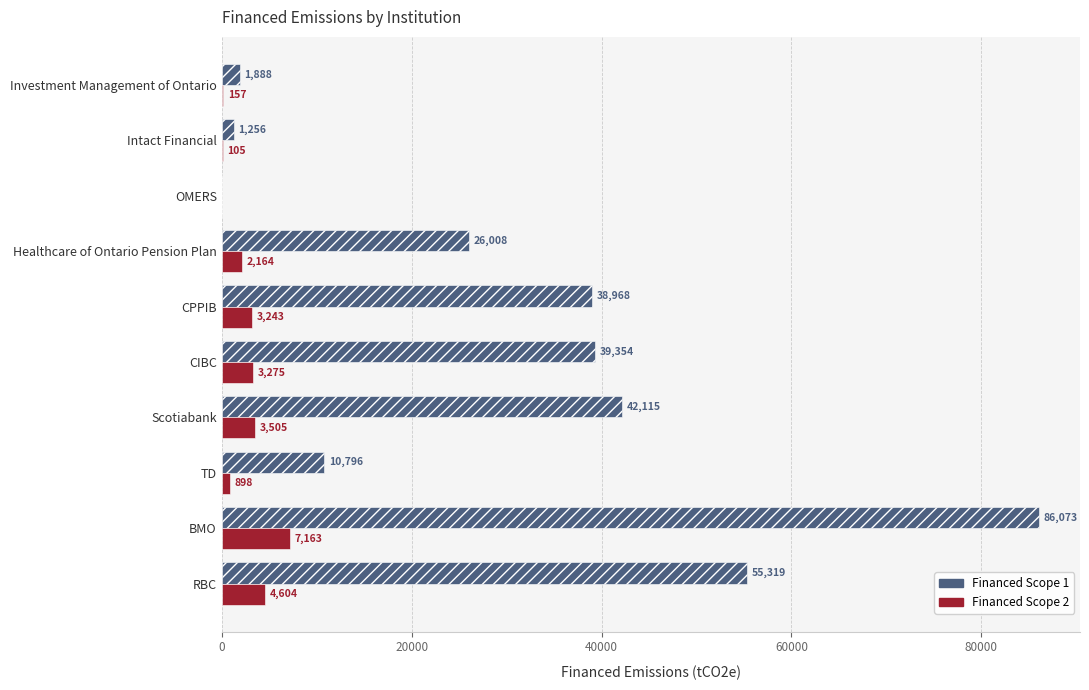

Where is Financed Scope 2 nearest to the value 3581?

Scotiabank